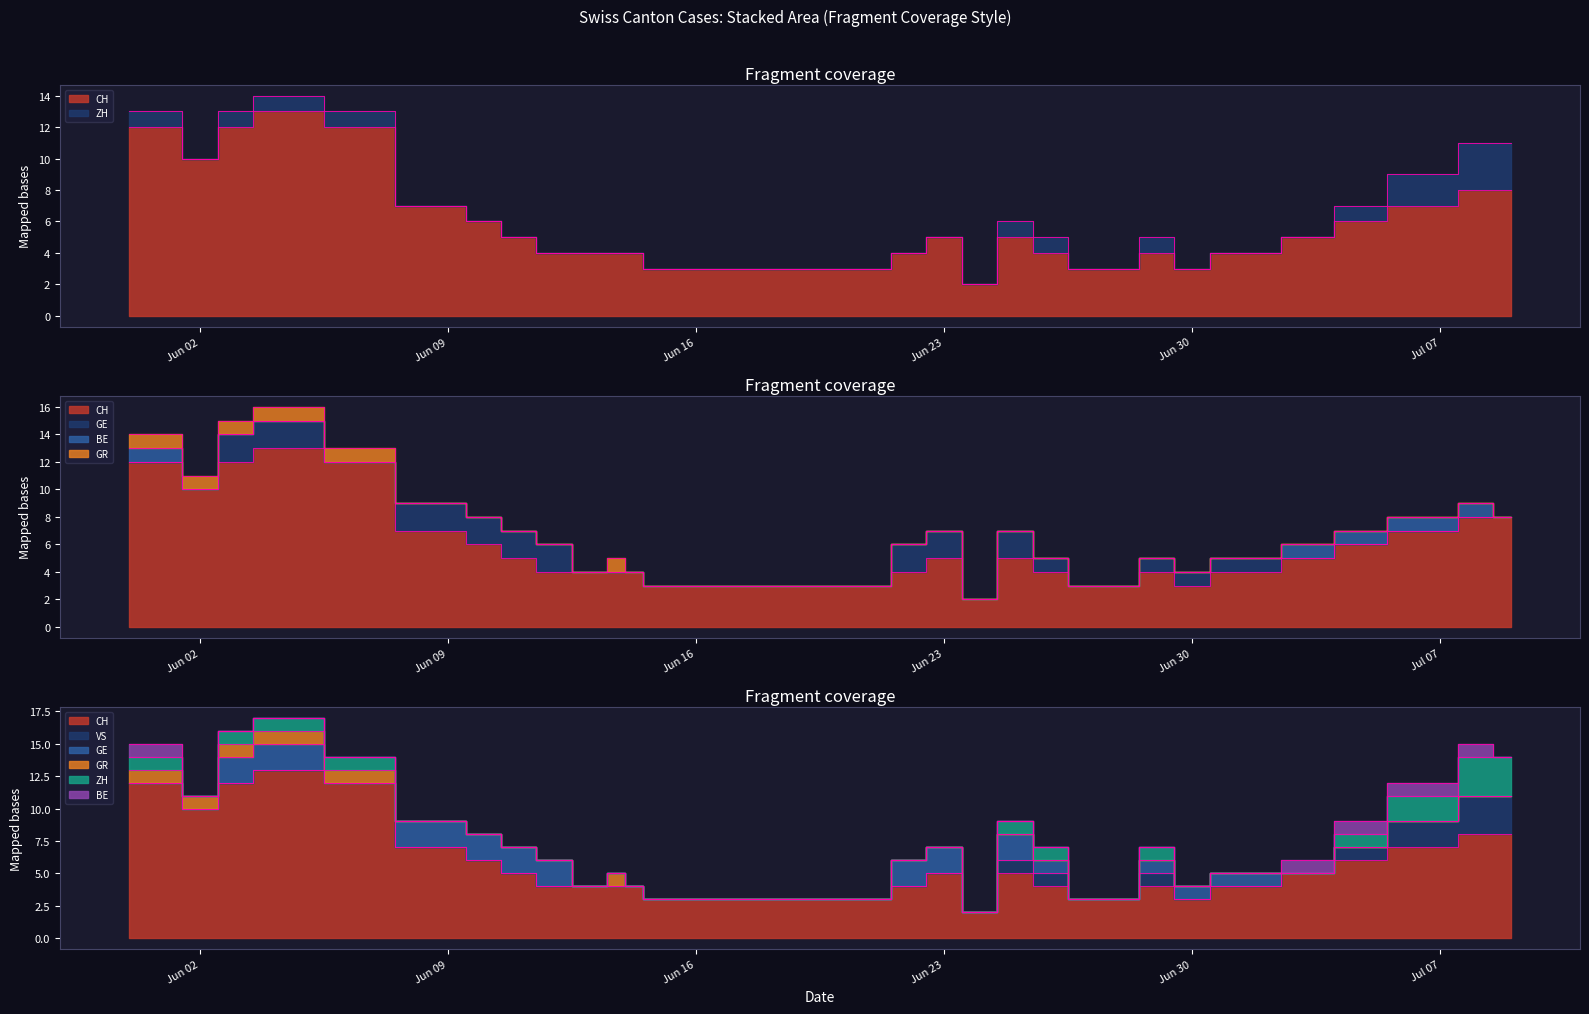

The value of BE at 2020-06-29 is 0. True or false?

False